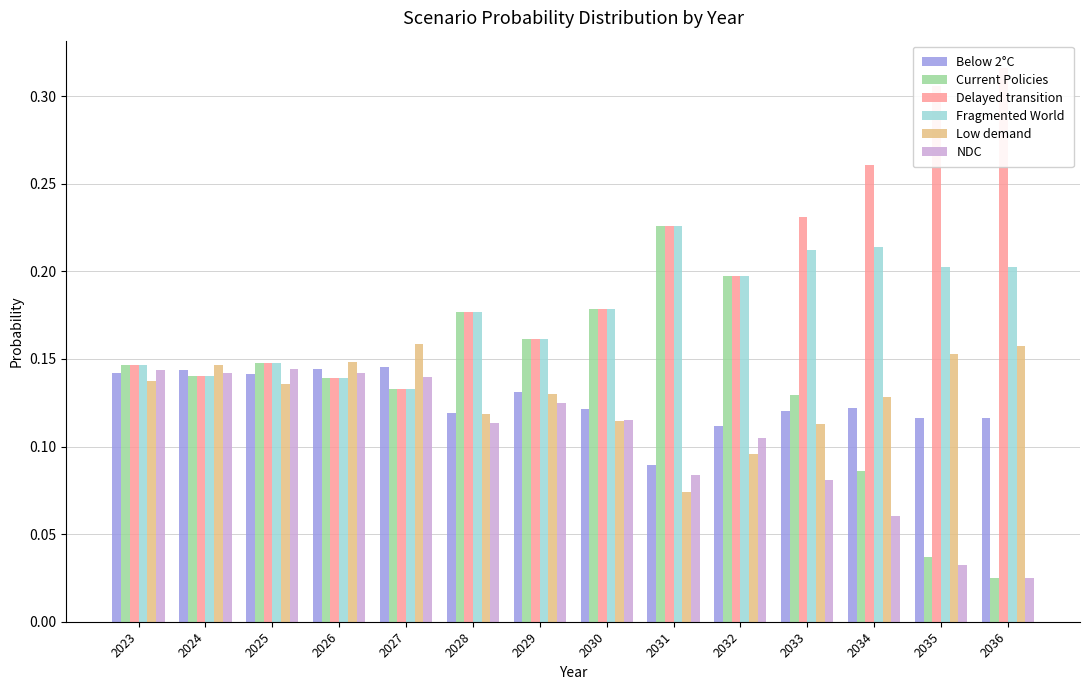

What is the average value of the Below 2°C series?

0.1